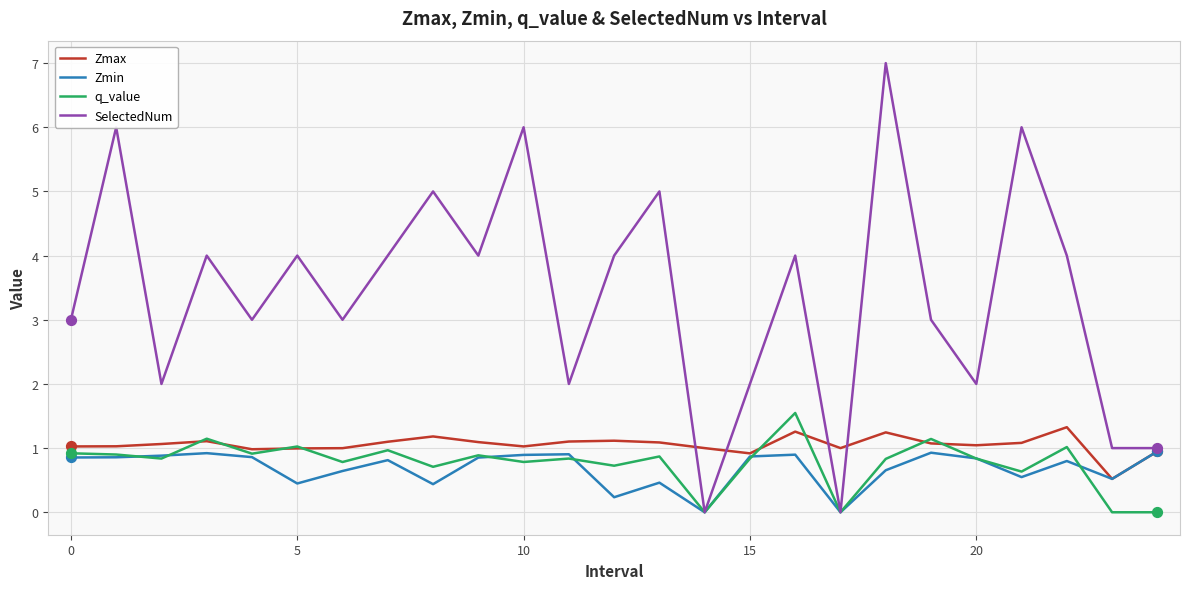

Which series has the widest spread of values?

SelectedNum